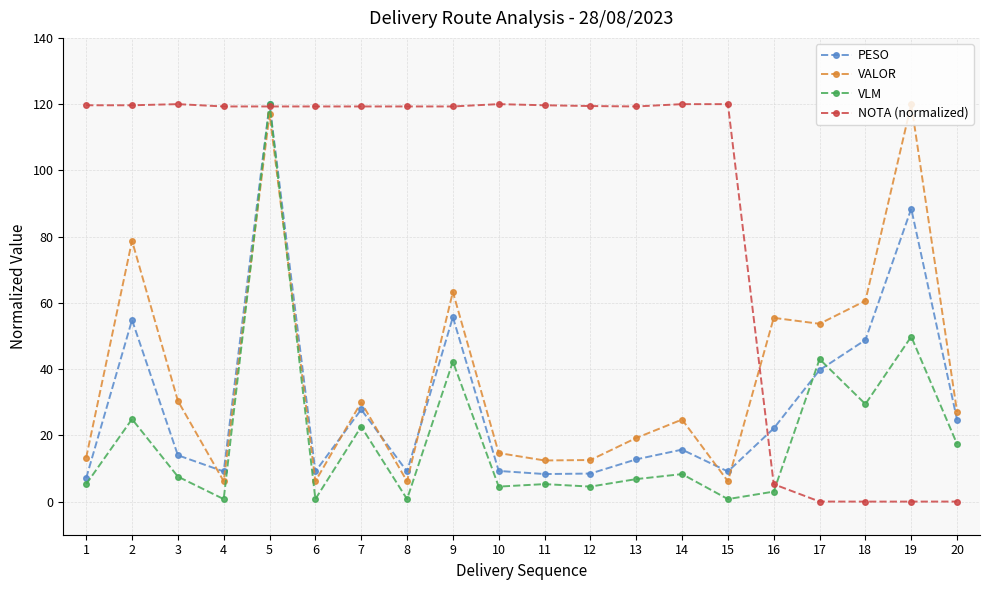

At which label does VALOR reach its peak?

19